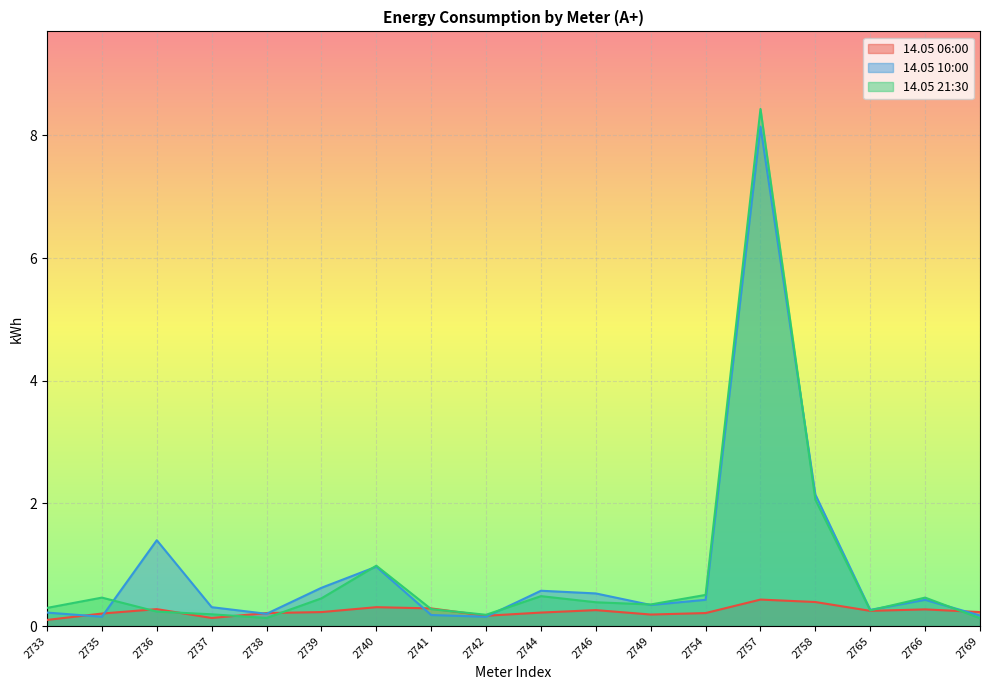

What is the total value across all series at 2746?

1.2